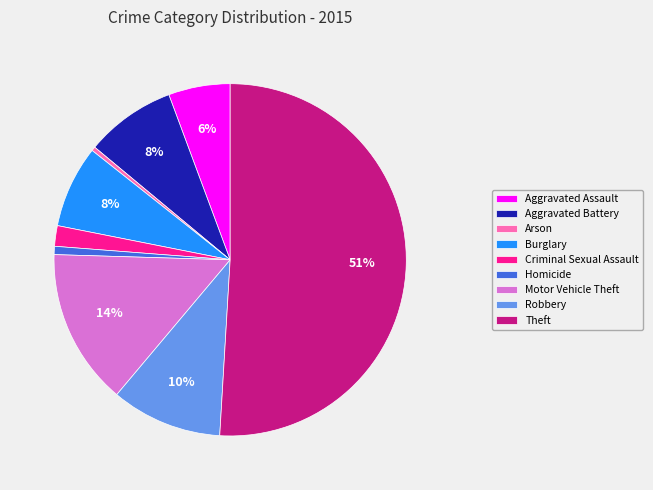

To the nearest percent, what percentage of the pie is Motor Vehicle Theft?

14%